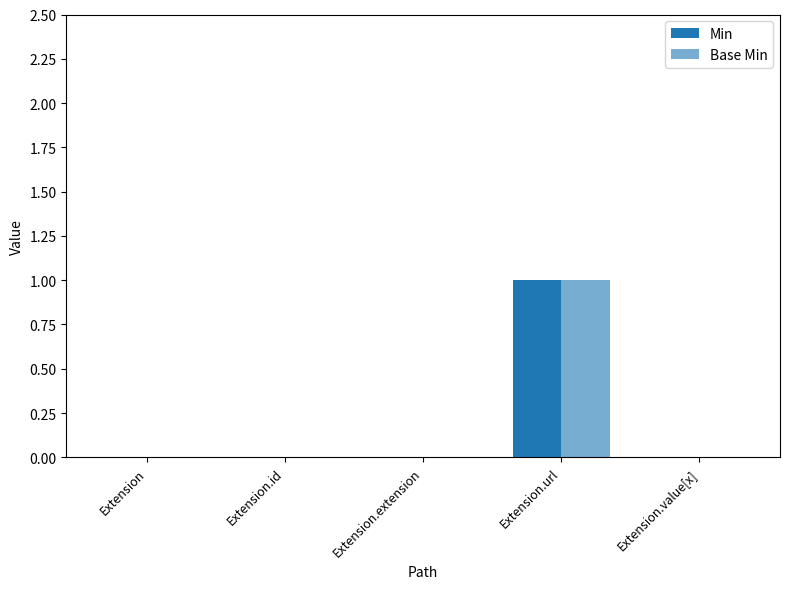

Does the chart contain stacked bars?

No